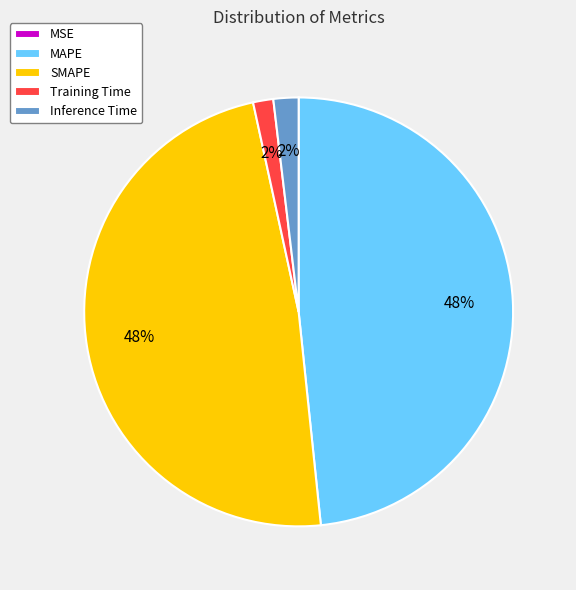

Which has a higher value, Training Time or MAPE?

MAPE